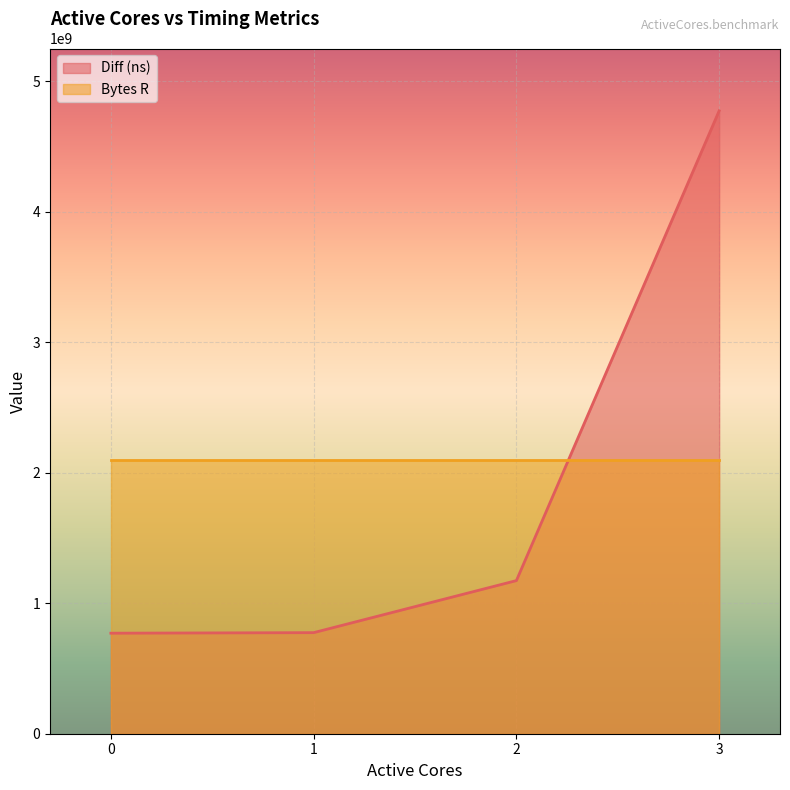

What is the value of the 1st point from the left?

770136020